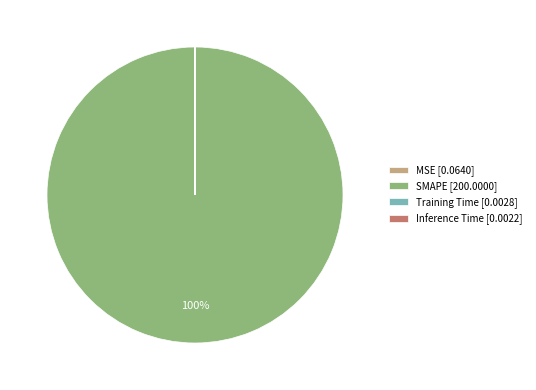

What percentage is the SMAPE slice, to the nearest percent?

100%